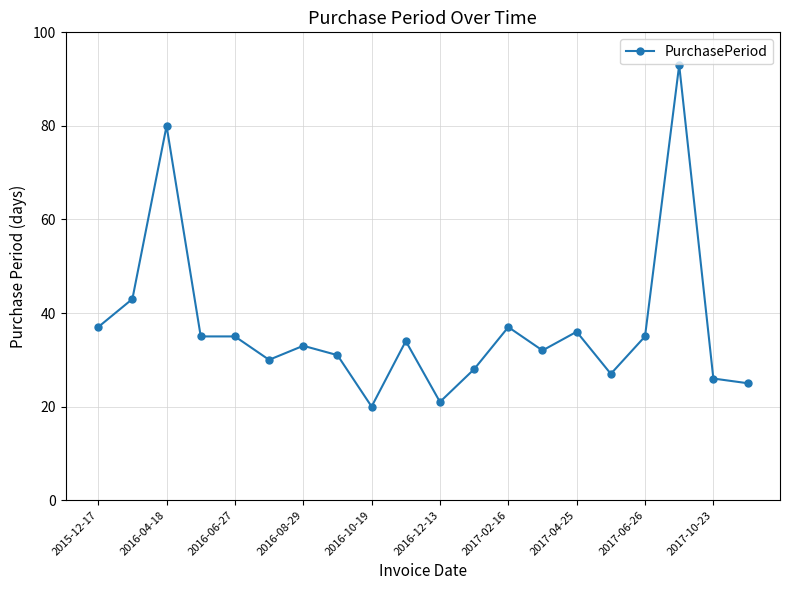

What is the greatest value displayed?

93